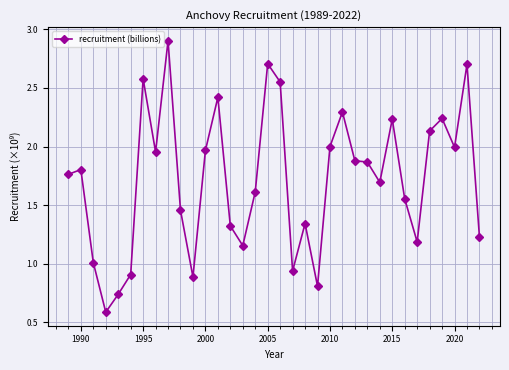

What is the smallest value displayed?

0.6